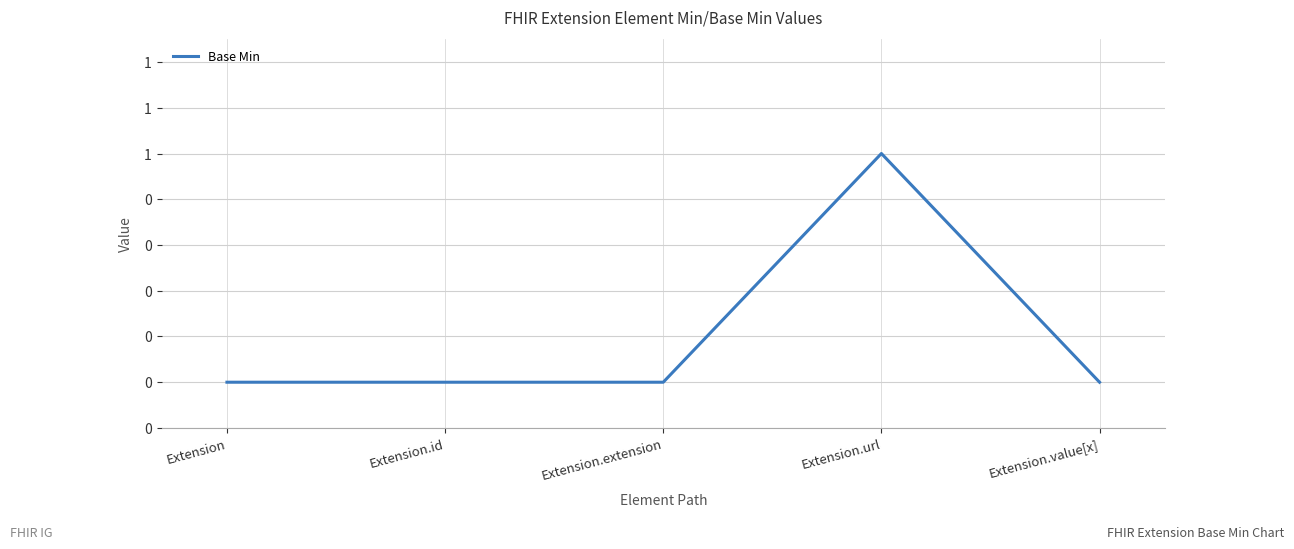

Is this an area chart (filled region under the line)?

No